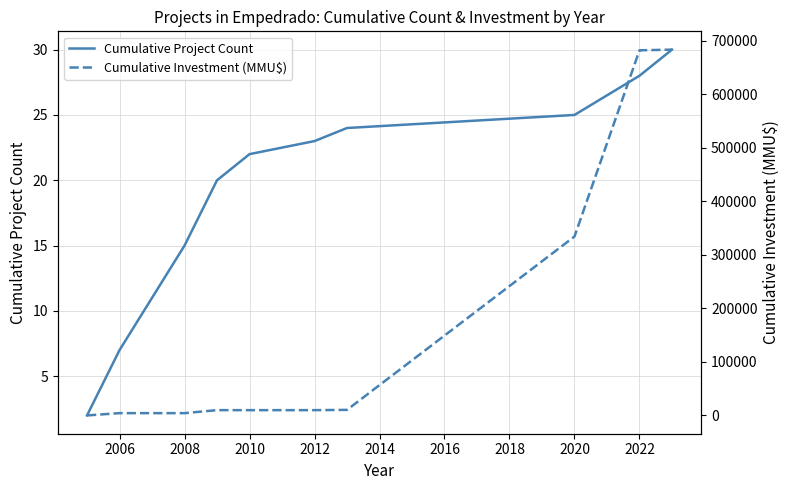

Does the chart display data point markers on the line(s)?

No